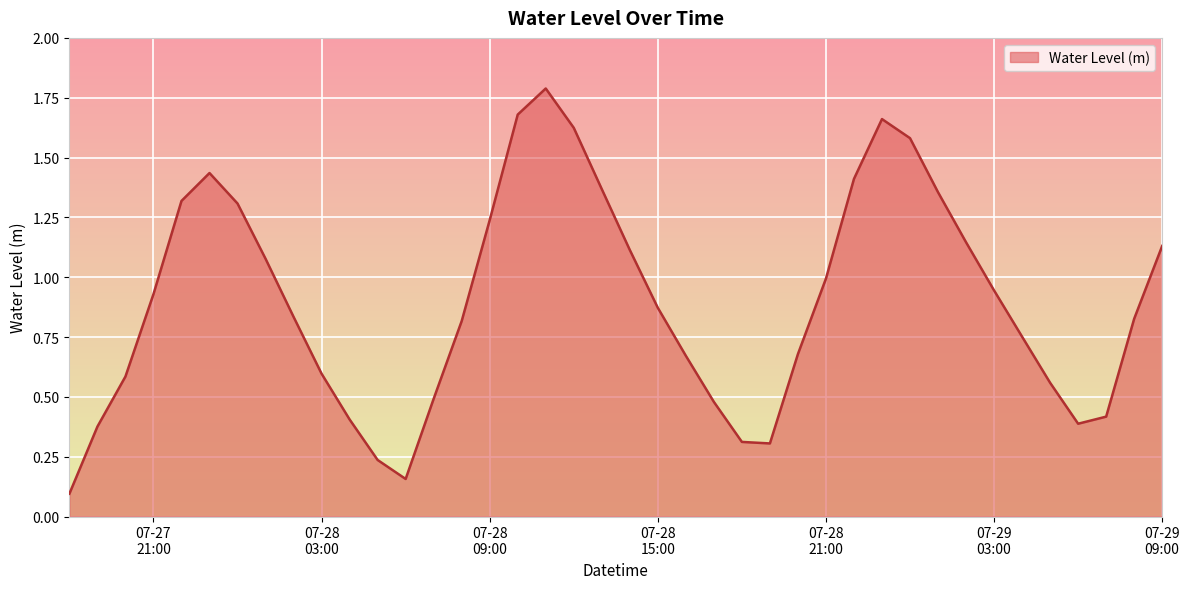

How many series are shown in this chart?

1